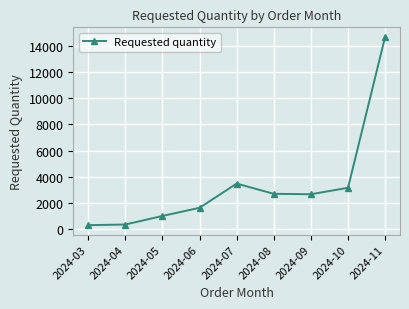

How many lines are shown in the chart?

1